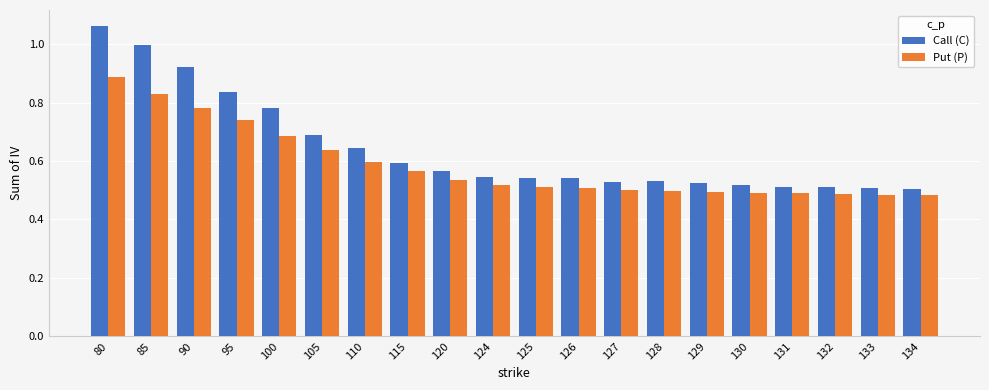

At which category is the sum across all series the highest?

80